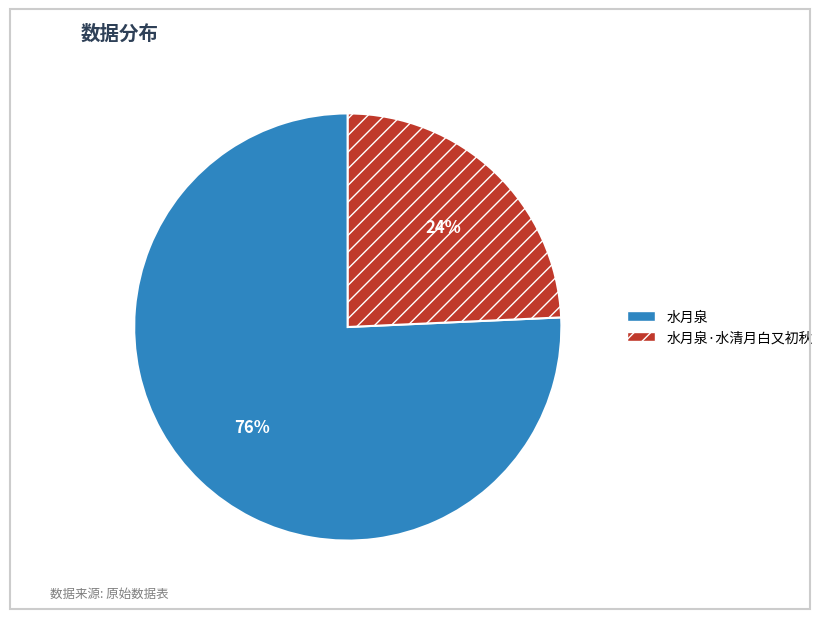

To the nearest percent, what is the average slice percentage?

50%